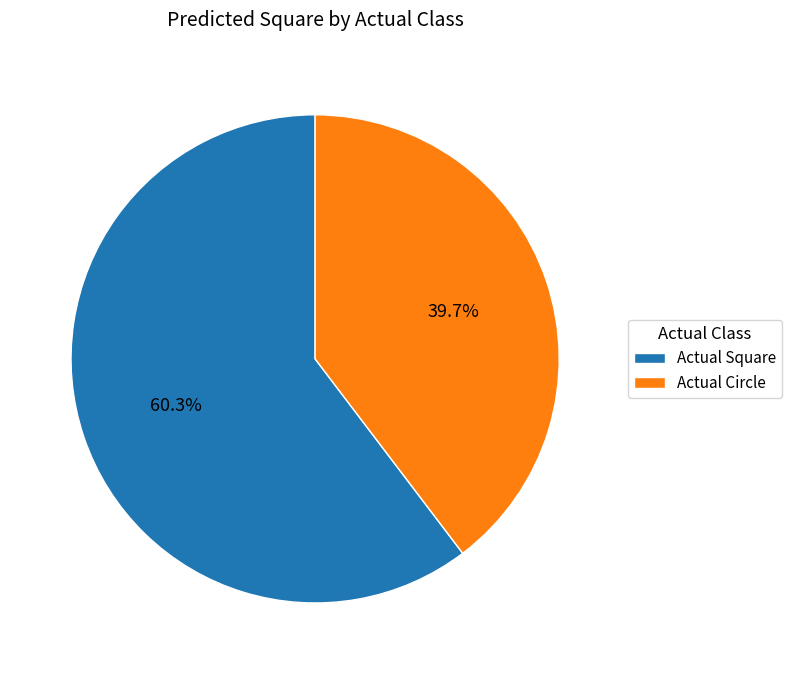

Does Actual Square account for over 50% of the chart?

Yes